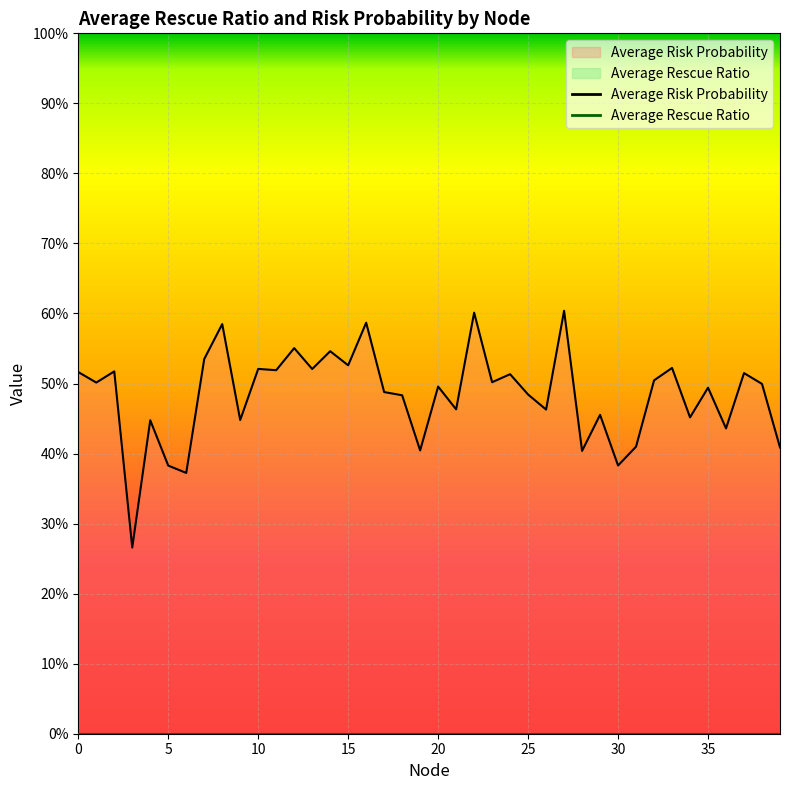

List the labels in order of value, smallest first.

3, 6, 5, 30, 28, 19, 39, 31, 36, 4, 9, 34, 29, 26, 21, 18, 25, 17, 35, 20, 38, 1, 23, 32, 24, 37, 0, 2, 11, 13, 10, 33, 15, 7, 14, 12, 8, 16, 22, 27